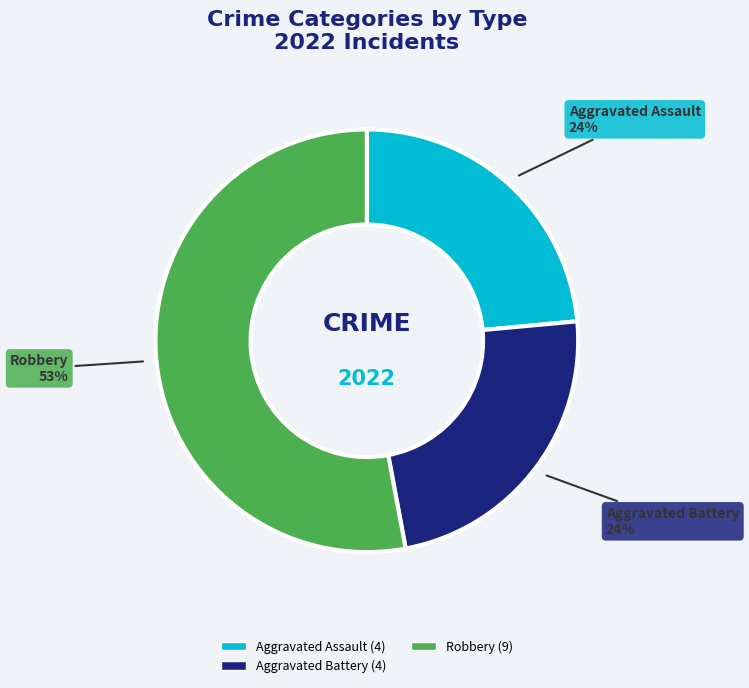

To the nearest percent, what is the average slice percentage?

33%